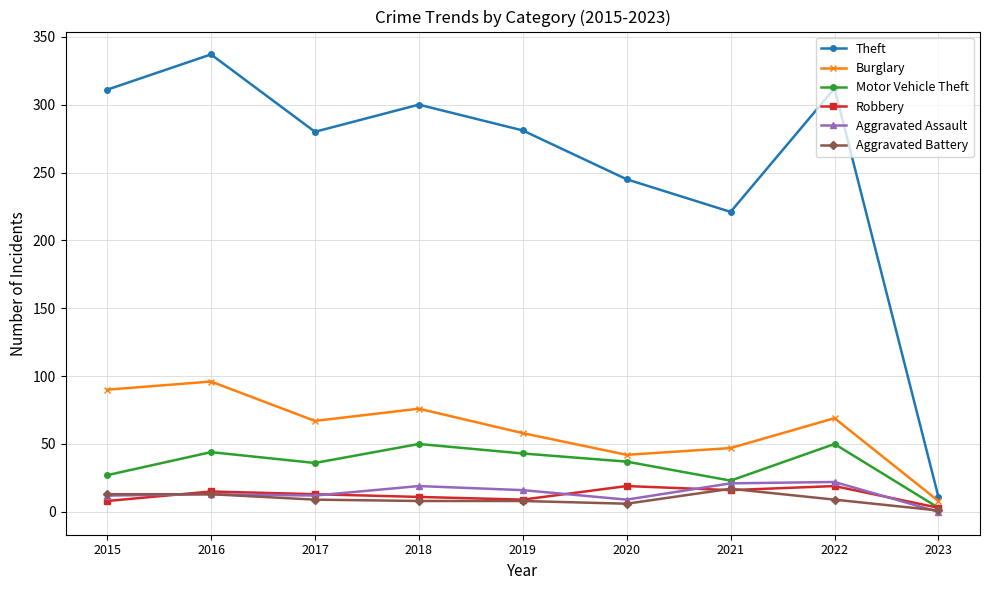

True or false: Aggravated Battery and Burglary intersect in this chart.

False